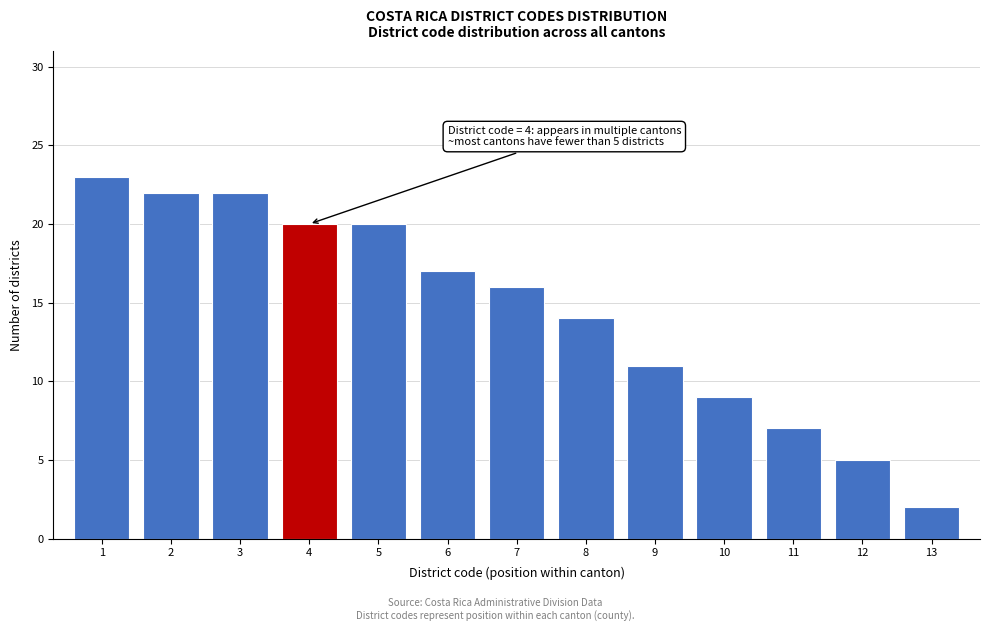

Reading left to right, transcribe all the data shown in this chart.

23	22	22	20	20	17	16	14	11	9	7	5	2